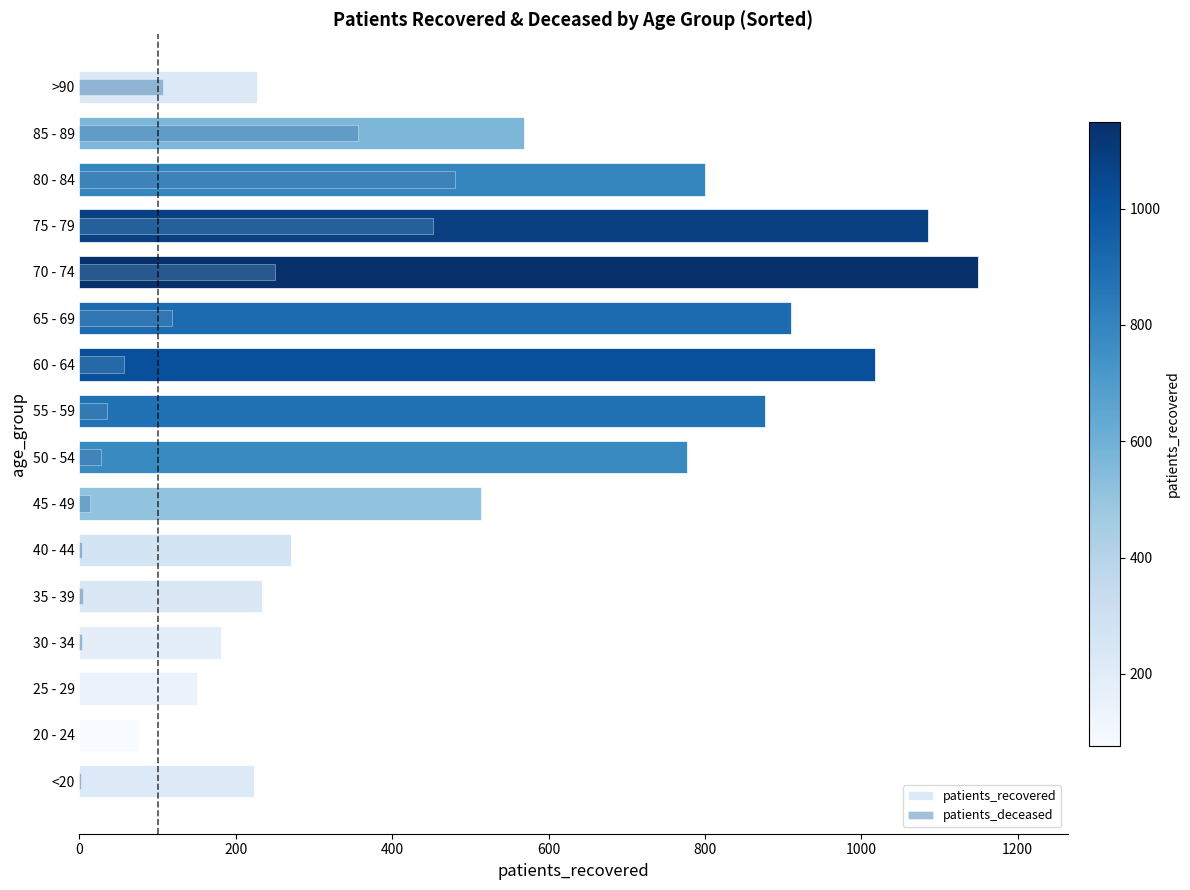

Which series changed the most between 20 - 24 and >90?

patients_recovered